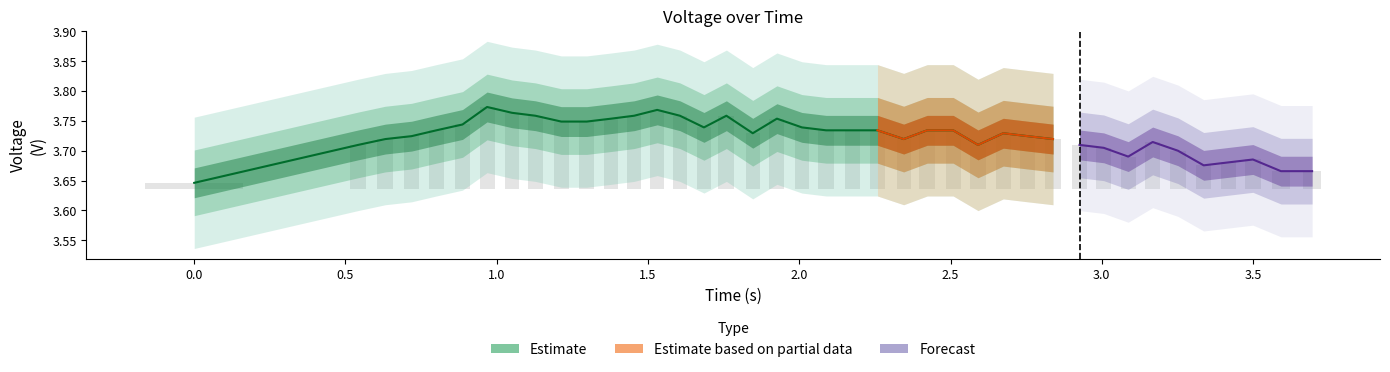

What is the difference between the maximum and minimum values?

0.1